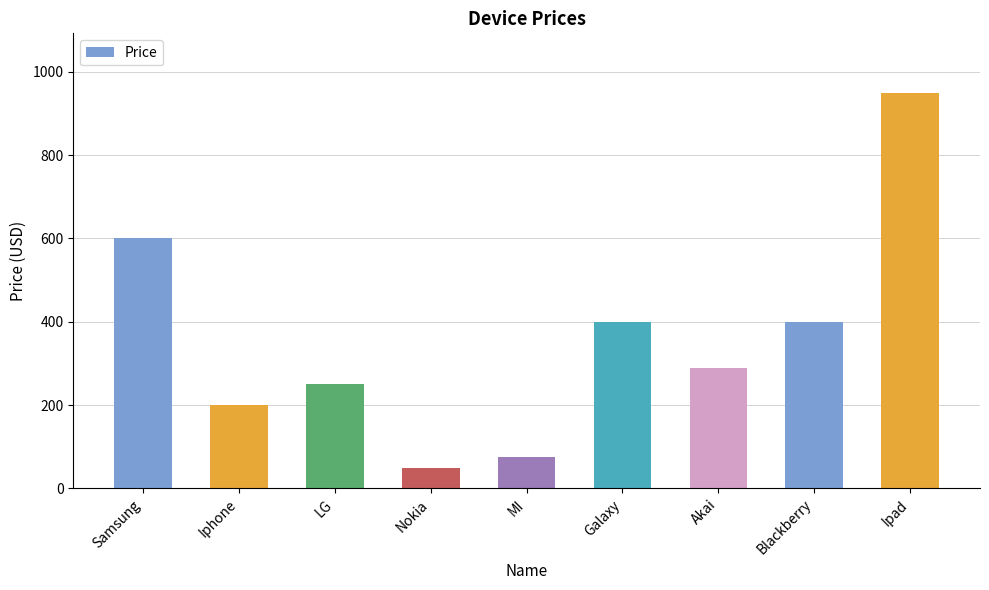

What position from the right is Iphone?

8